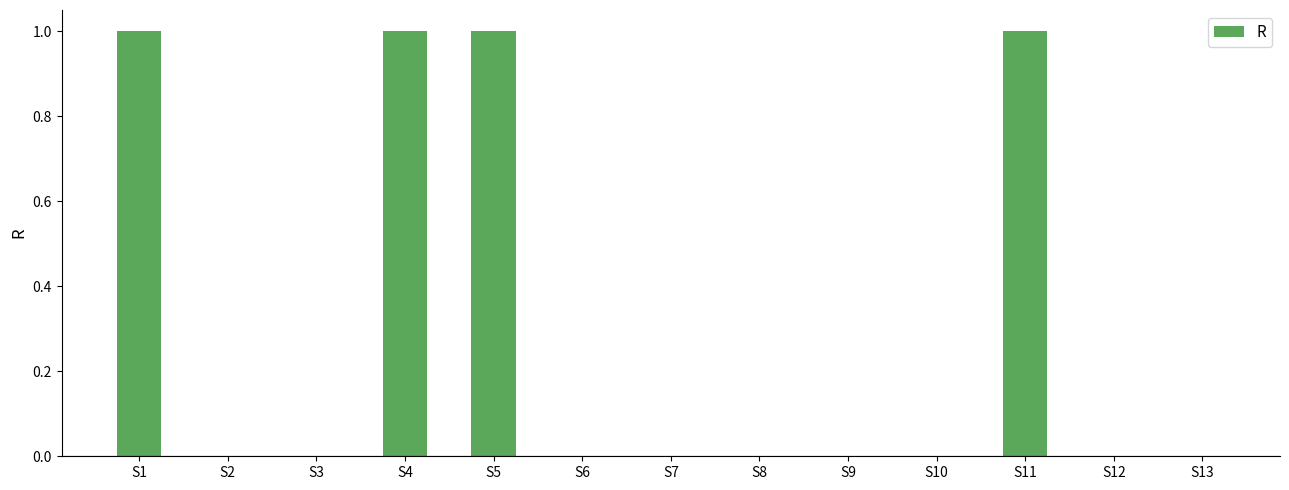

How many distinct data groups are displayed?

1